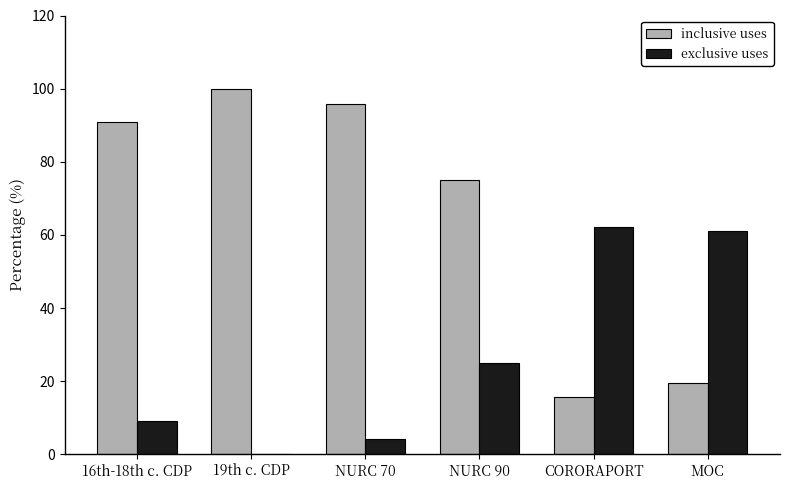

At which label does inclusive uses reach its peak?

19th c. CDP